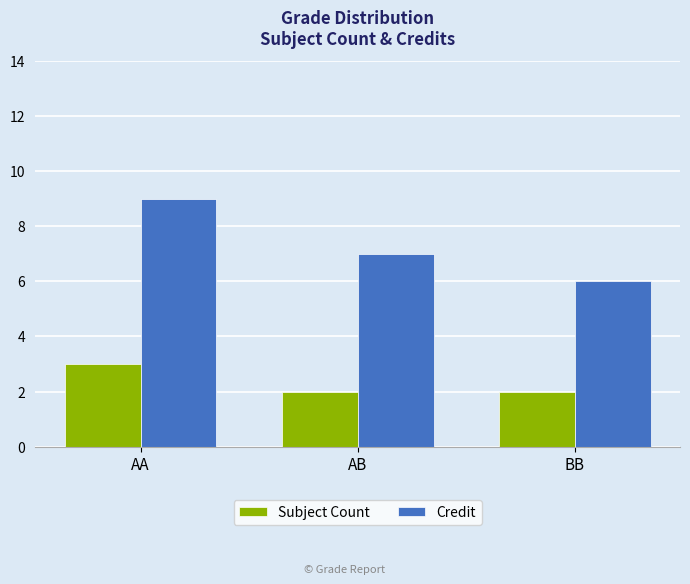

The Credit series shows 15 at AA. True or false?

False